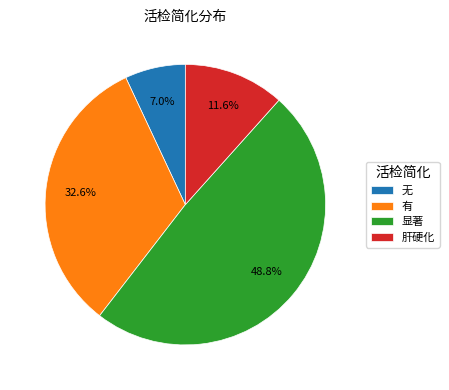

To the nearest percent, what is the average slice percentage?

25%